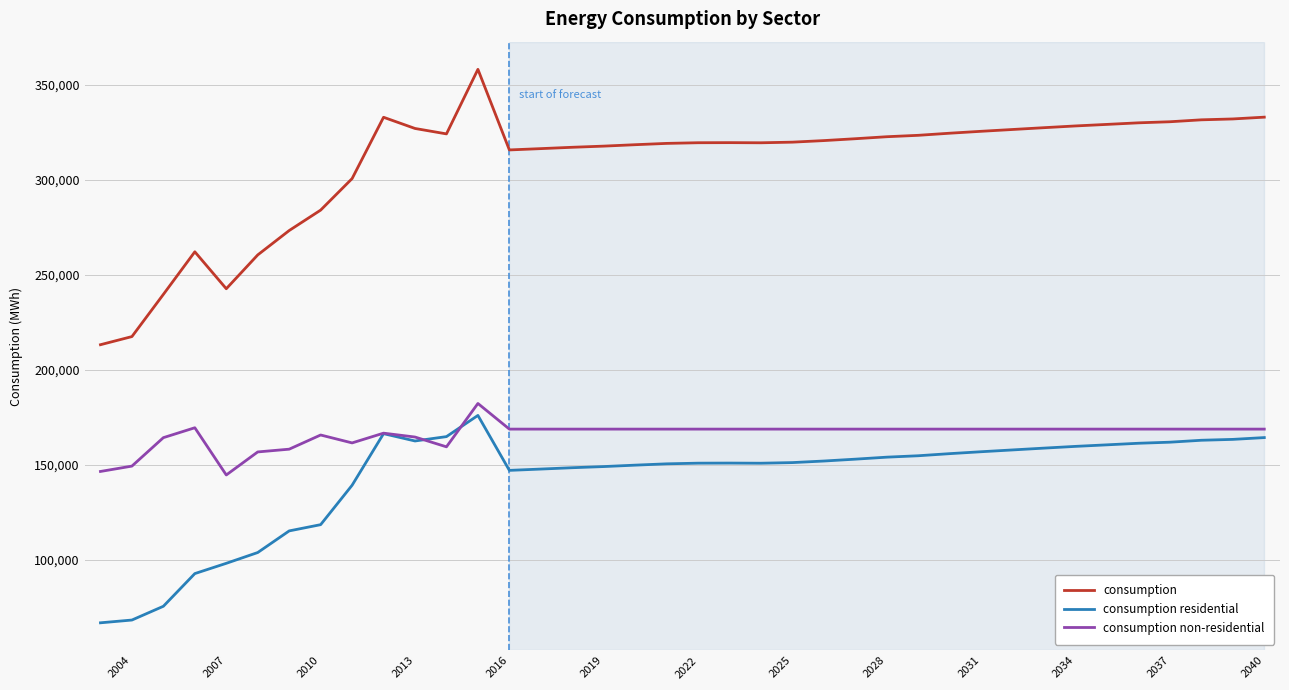

What is the highest value of the consumption series?

358227